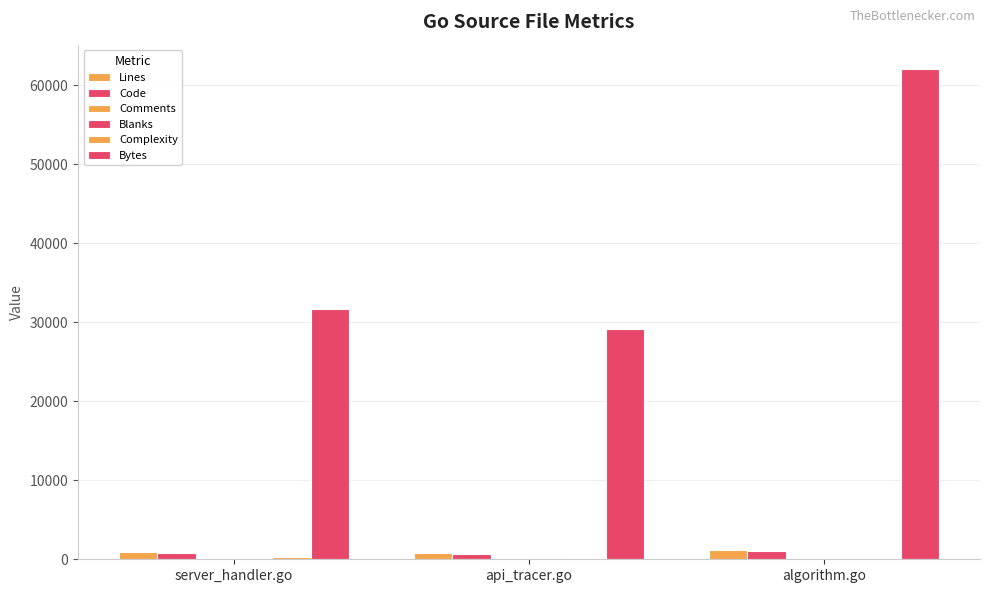

What is the average value of the Complexity series?

164